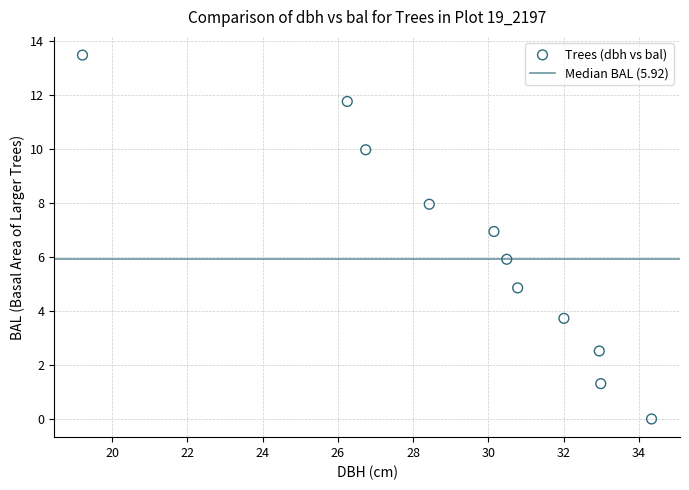

What is the average Y value?

6.2